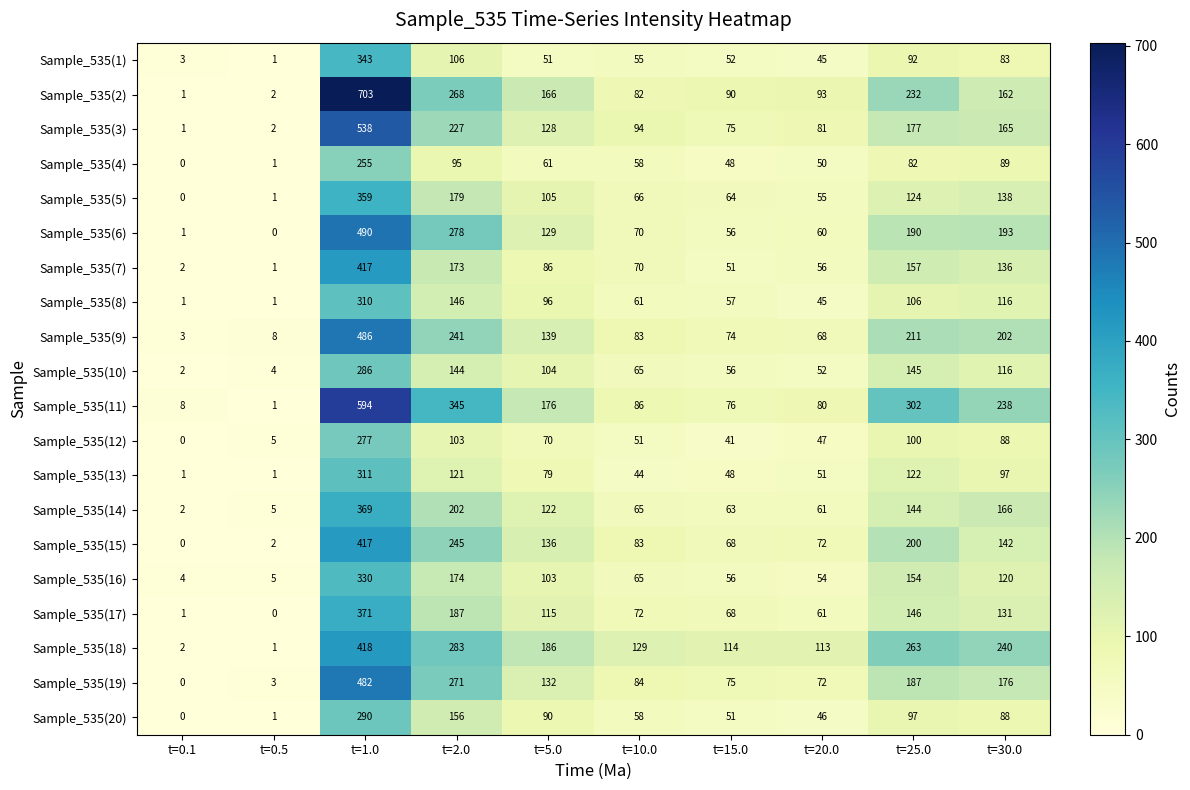

Count the number of categories in the chart.

10